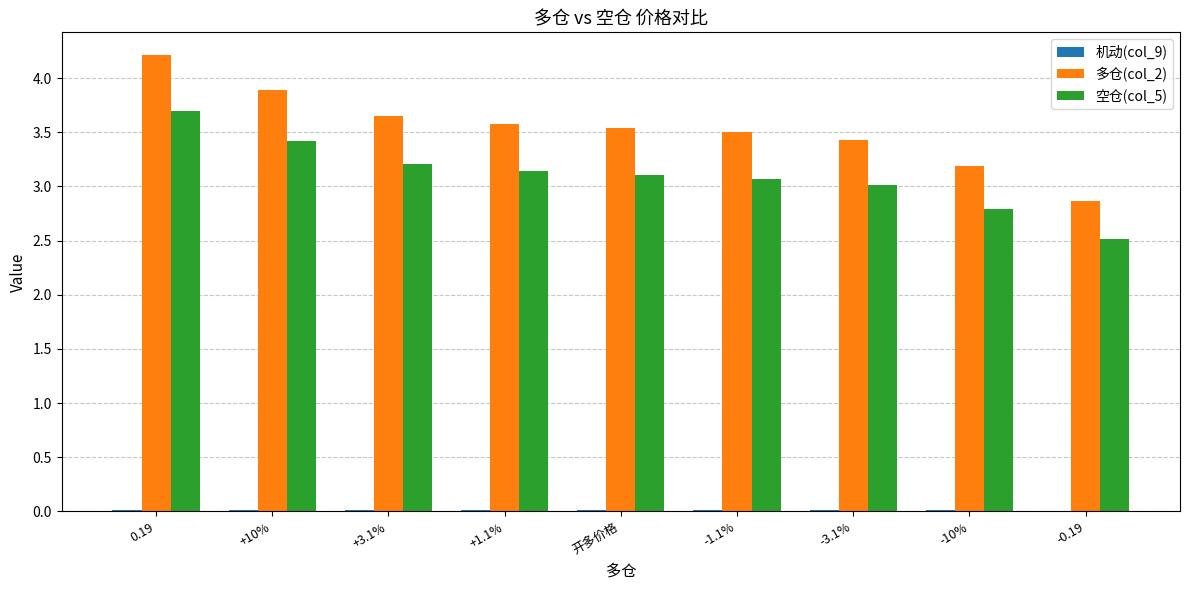

Which category has the highest value across all series?

0.19